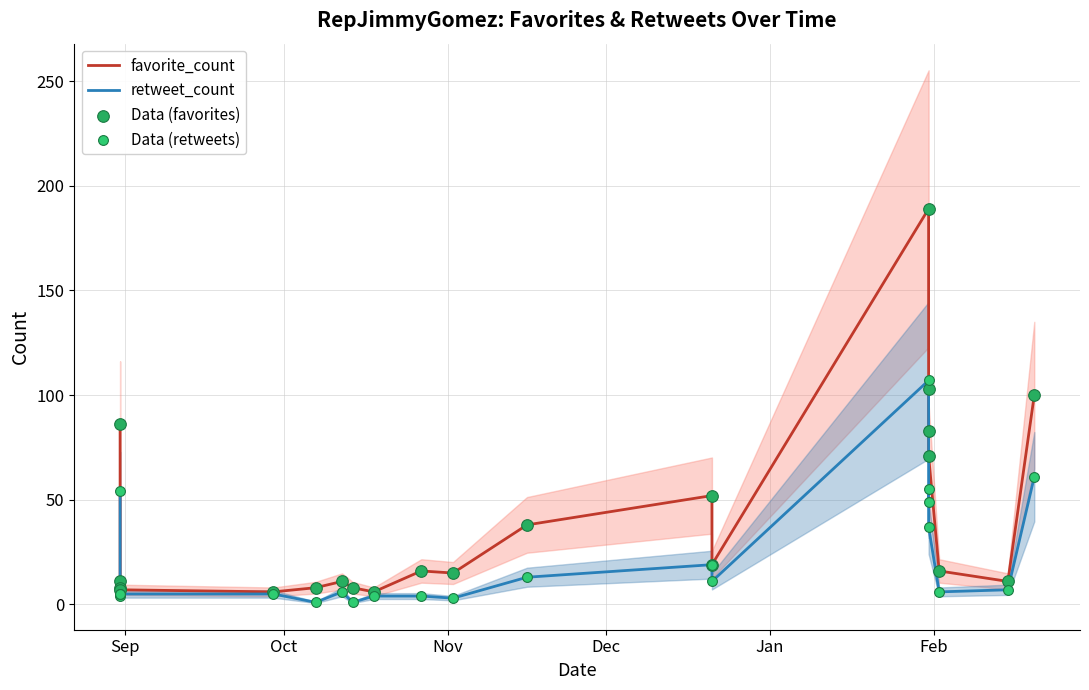

Is the value of retweet_count at Nov greater than the value of Data (retweets) at 14?

No